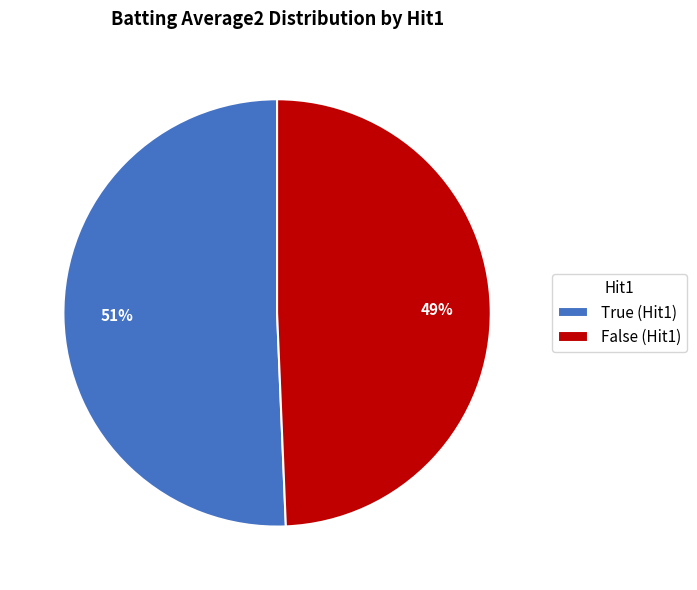

True or false: True accounts for 1% of the total.

False